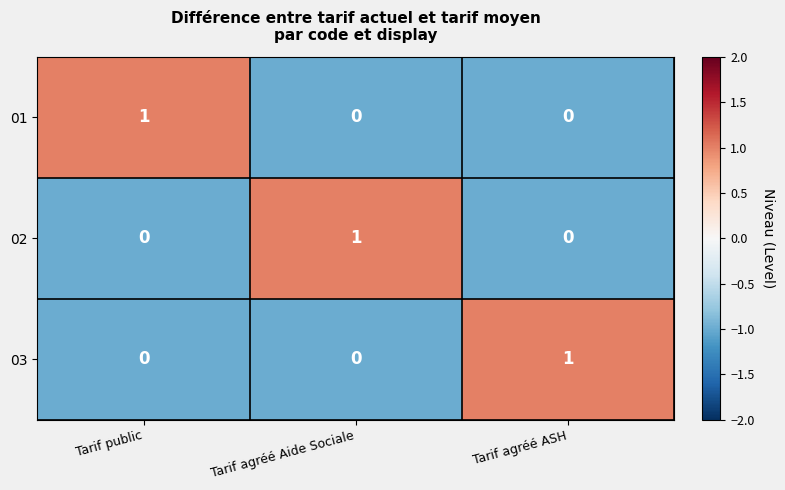

At which label does 01 reach its peak?

Tarif public